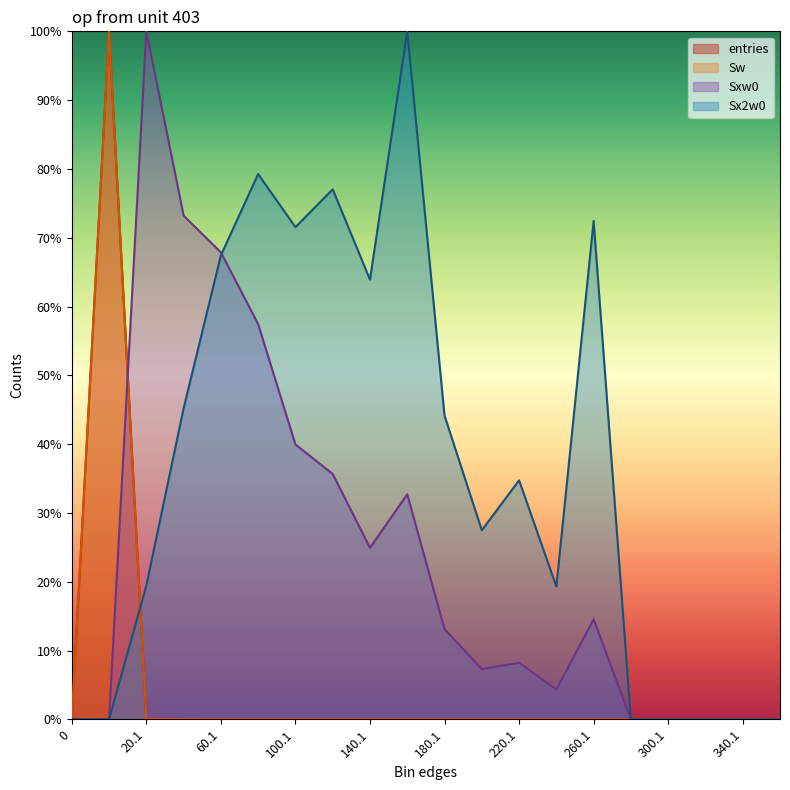

Rank the series by their maximum value, from highest to lowest.

entries, Sw, Sxw0, Sx2w0